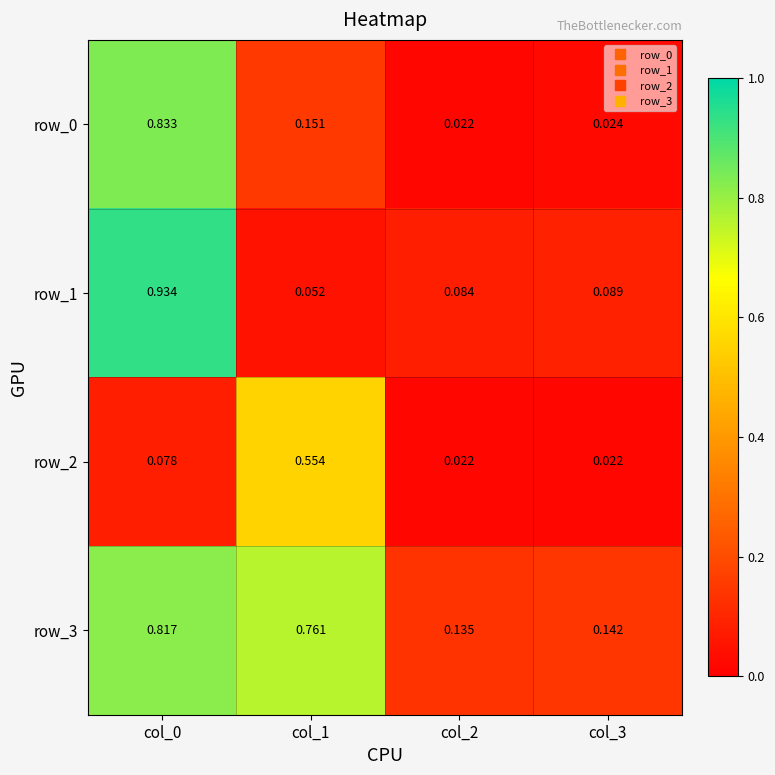

Is the value of row_2 at col_1 greater than the value of row_0 at col_0?

No